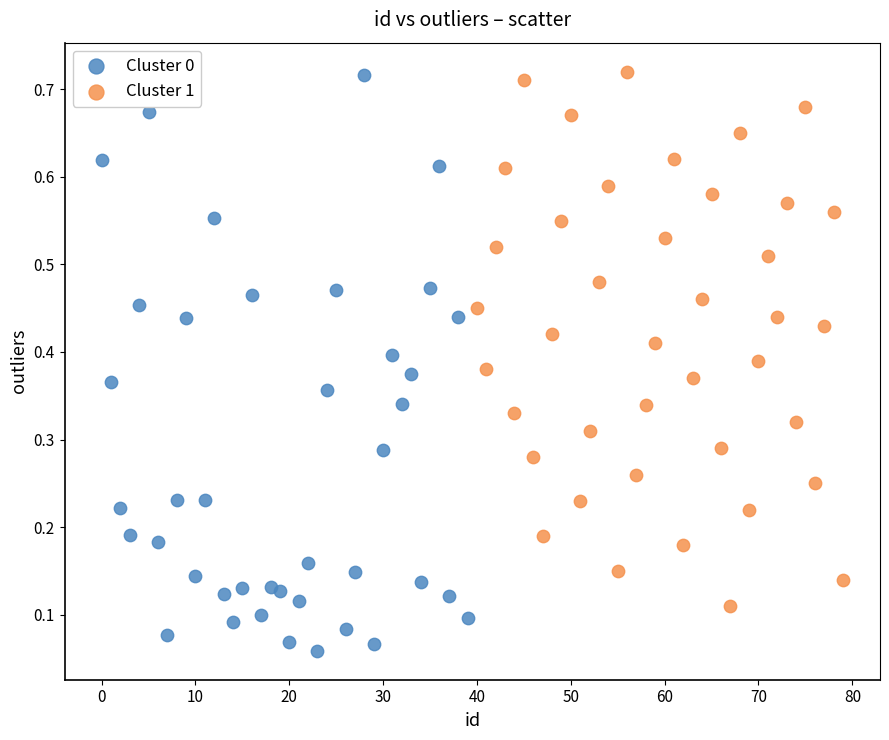

Which series reaches the minimum Y coordinate?

Cluster 0